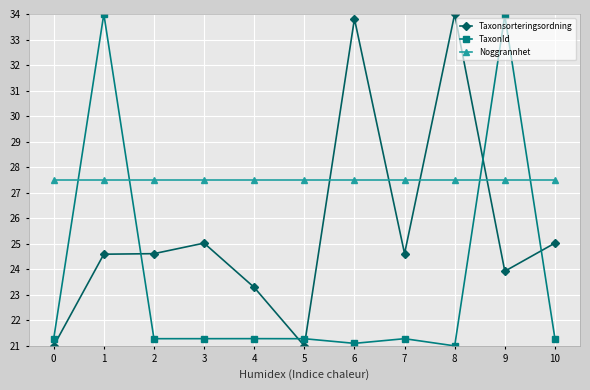

Is it true that Taxonsorteringsordning equals 36.8 at 9?

False